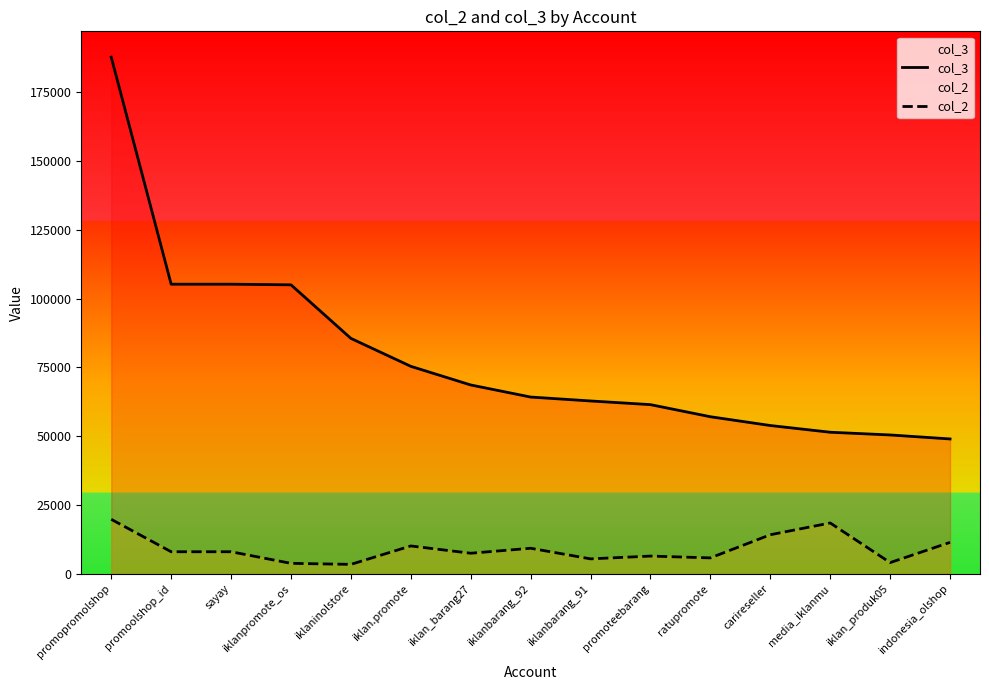

What is the highest value of the col_3 series?

187677